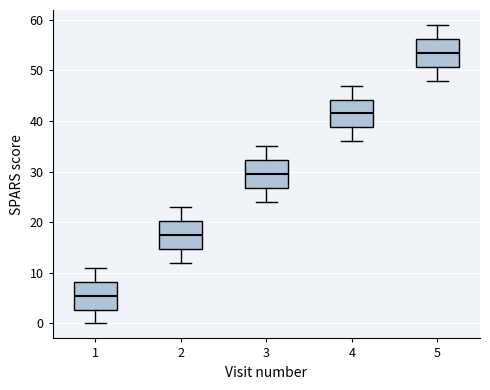

Which box's median line is the highest?

5